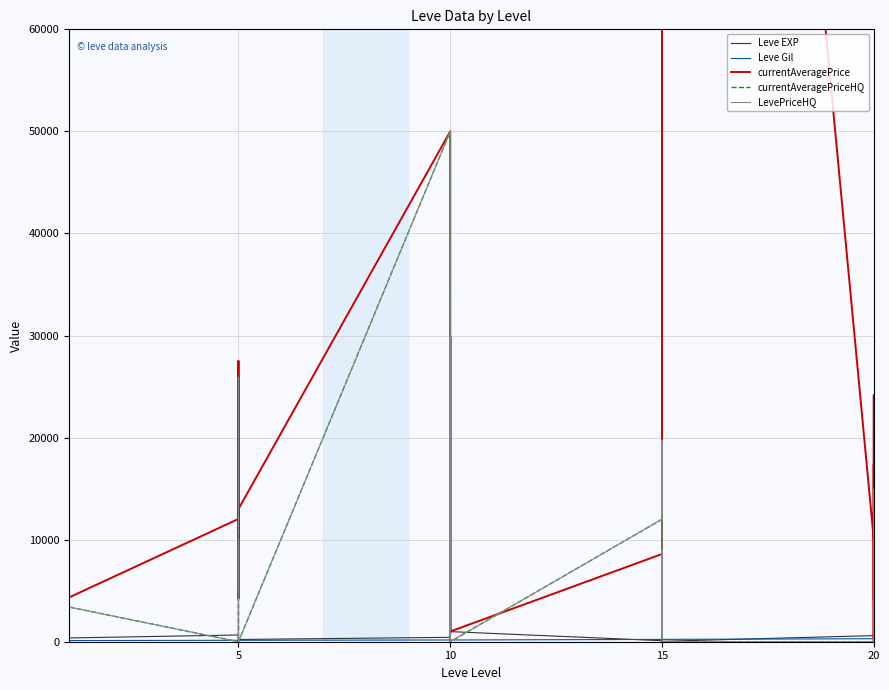

Reading left to right, extract all data points from this chart.

Leve EXP: 630	900	160	160	900	370	660	840	220	410	220	220	430	330	230	990	430	990	100	910	110	920	980	40	600	440	600	600	970	710
Leve Gil: 112	112	113	113	112	112	140	224	140	140	170	140	172	170	170	170	172	170	226	174	295	230	343	230	295	107	232	295	108	248
currentAveragePrice: 9014	3999	3788	50000	9800	4338	12028	4250	13452	27500	9999	13000	50000	3999	754	29900	20000	1003	8593	19750	351	7078	0	229500	10000	351	17438	0	24147	4114
currentAveragePriceHQ: 9432	3999	27500	50000	9800	3400	0	11125	25900	5000	9999	0	50000	3999	350	29900	20000	0	12000	19750	390	9004	0	0	0	390	14923	0	0	5783
LevePriceHQ: 9432	3999	14923	50000	9800	3400	0	11125	25900	5000	9999	0	50000	3999	350	29900	20000	0	12000	19750	390	9004	0	0	0	390	14923	0	0	5783